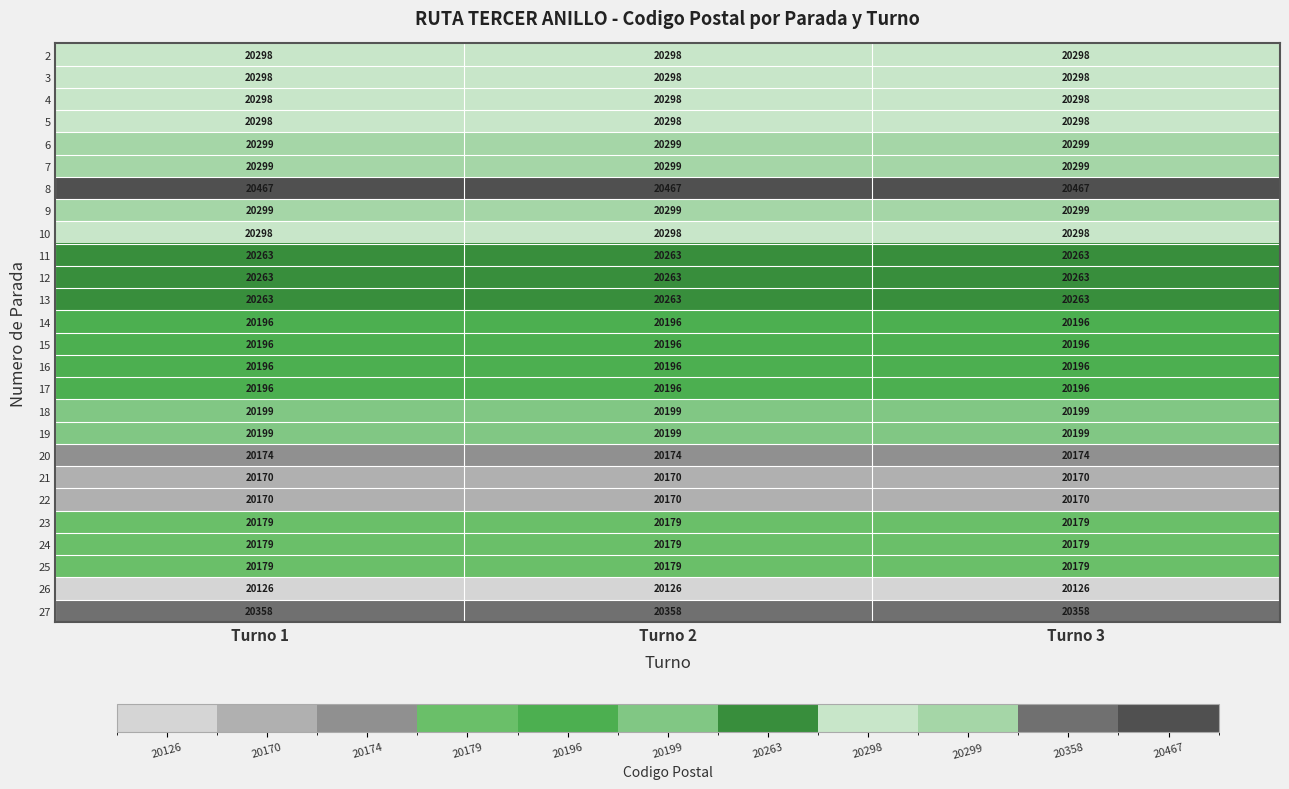

Is it true that 21 equals 20170 at Turno 1?

True